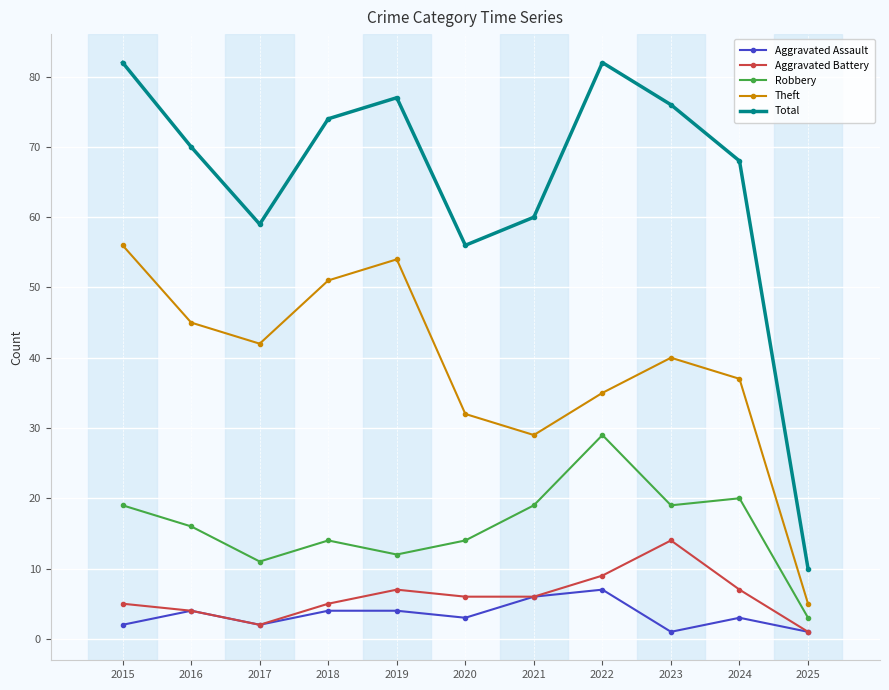

What is the spread (max minus min) of values at 2020?

53